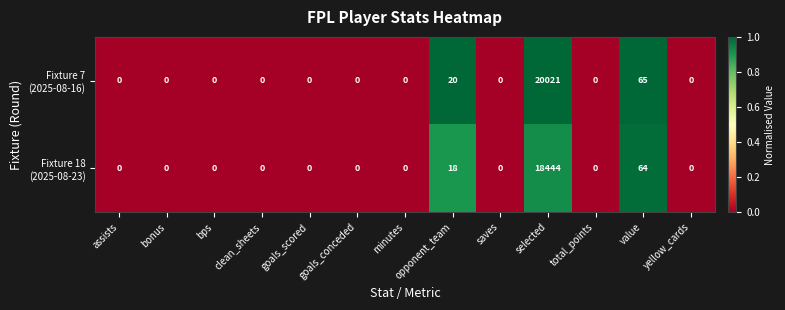

At which category is the sum across all series the highest?

selected